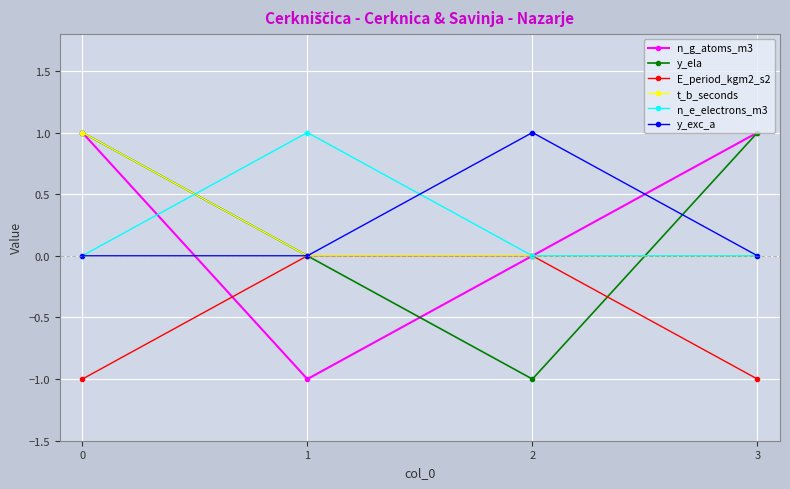

Count the t_b_seconds values in the range 0 to 1.

4